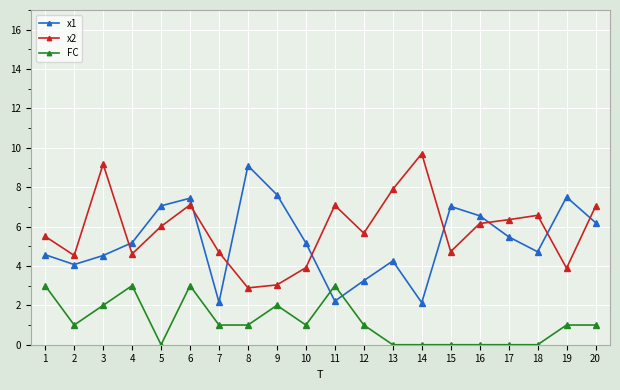

At which category is the sum across all series the highest?

6